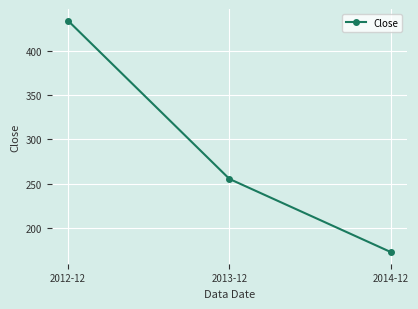

What is the approximate value at 2014-12?

172.5